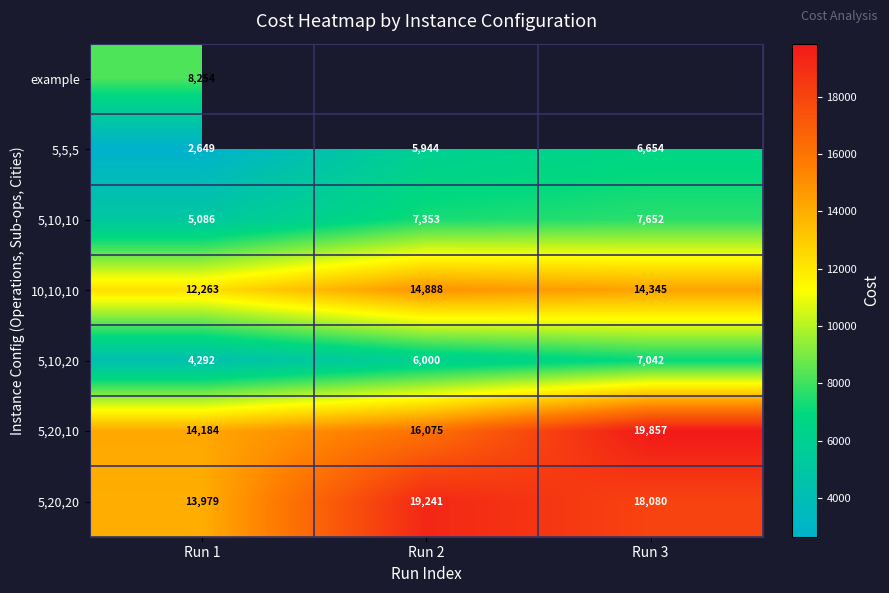

Which has a higher value, Run 2 or Run 1?

Run 1